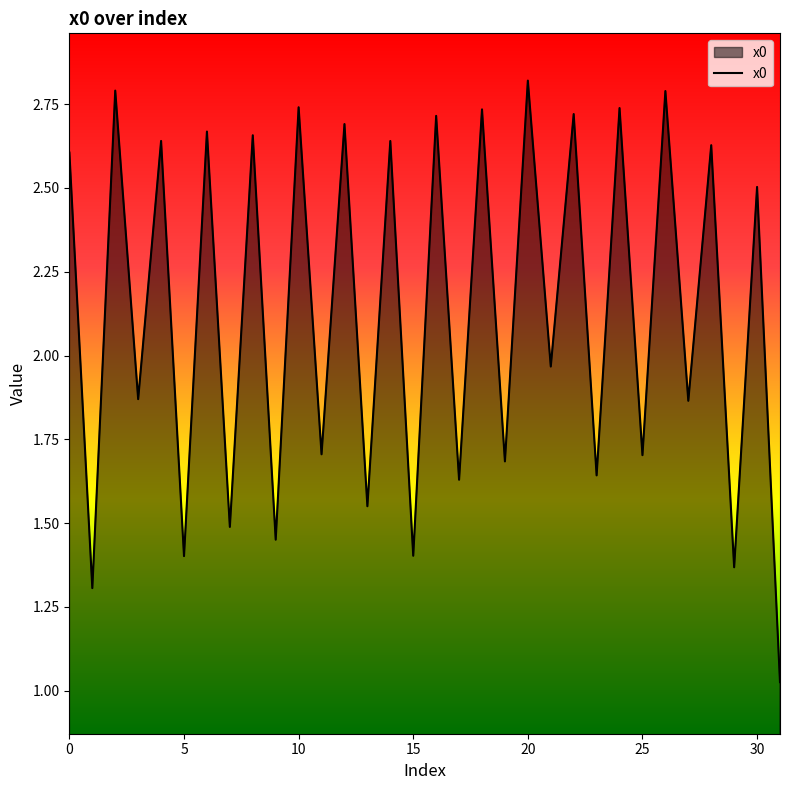

What is the greatest value displayed?

2.8